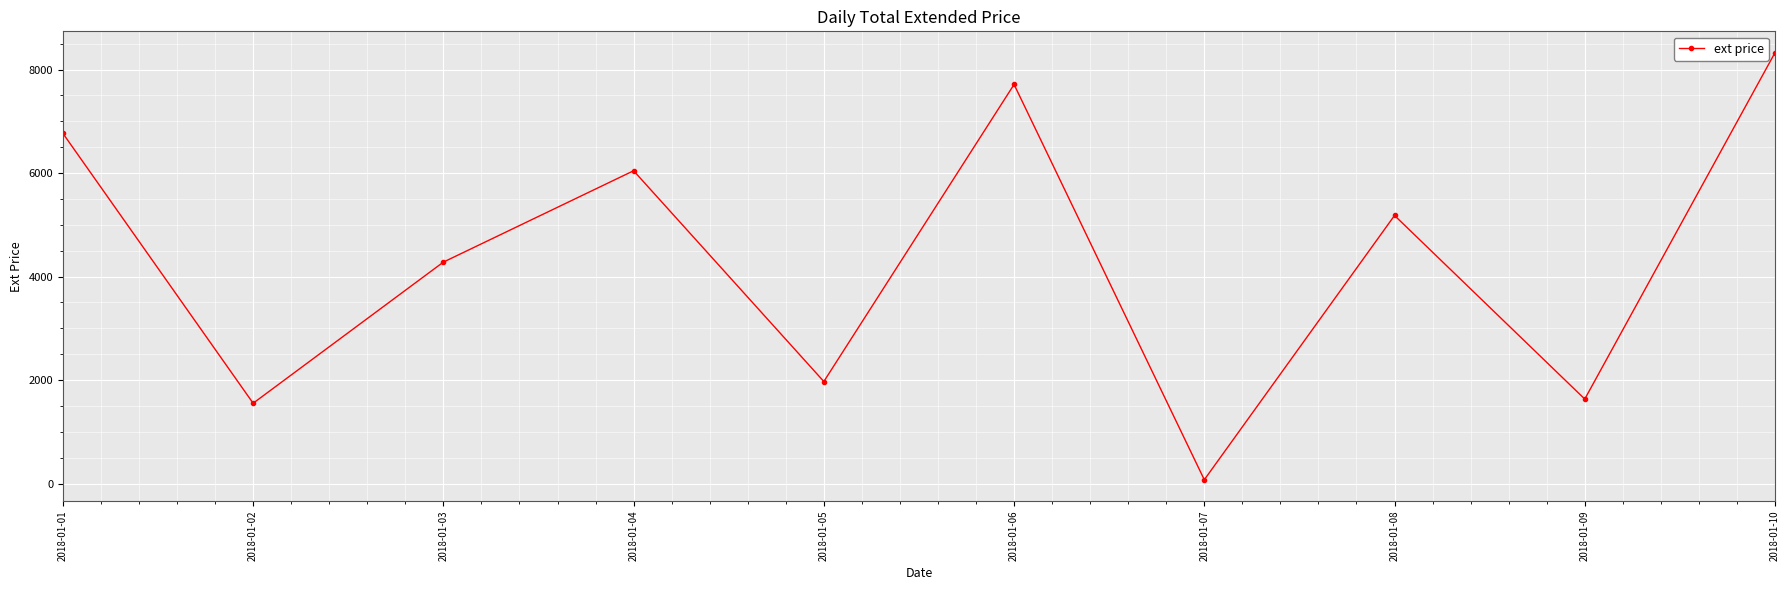

True or false: the data shows 1632.5 at 2018-01-09.

True